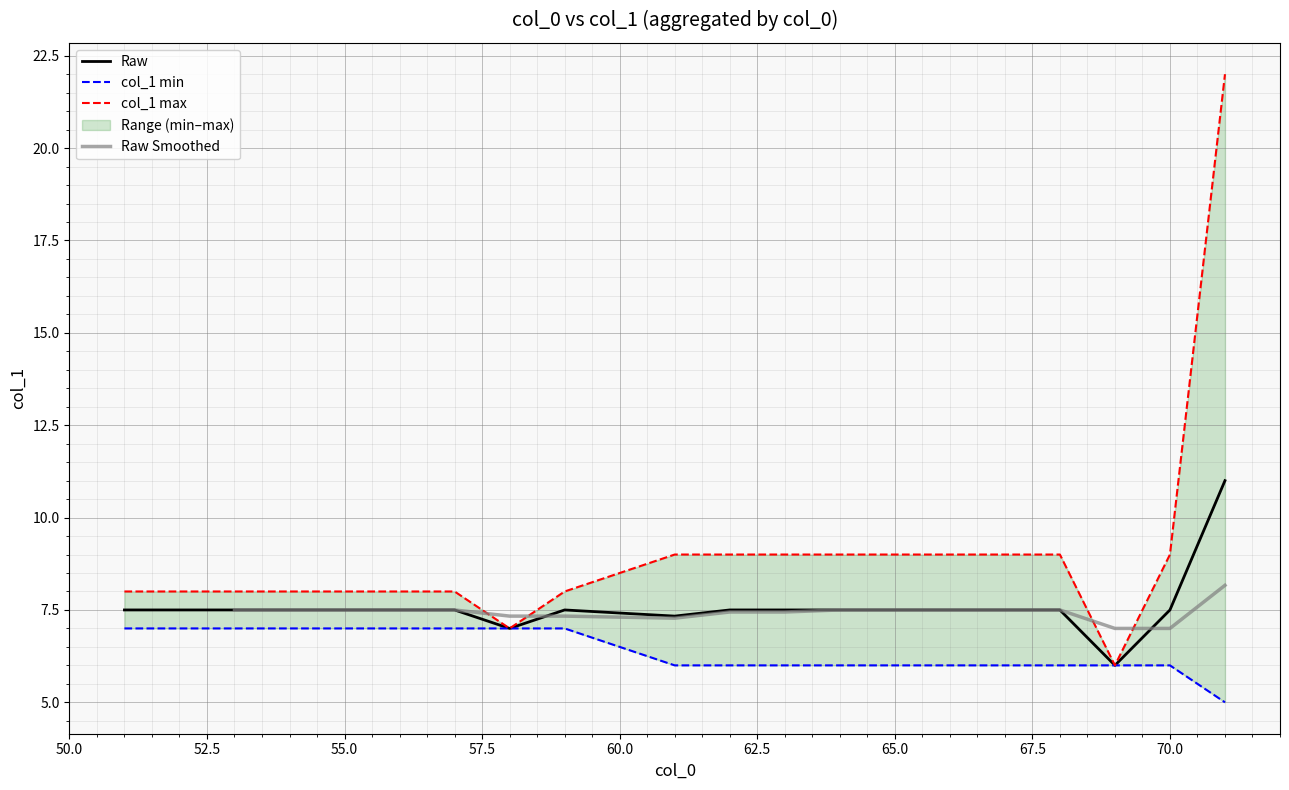

Is this an area chart (filled region under the line)?

No